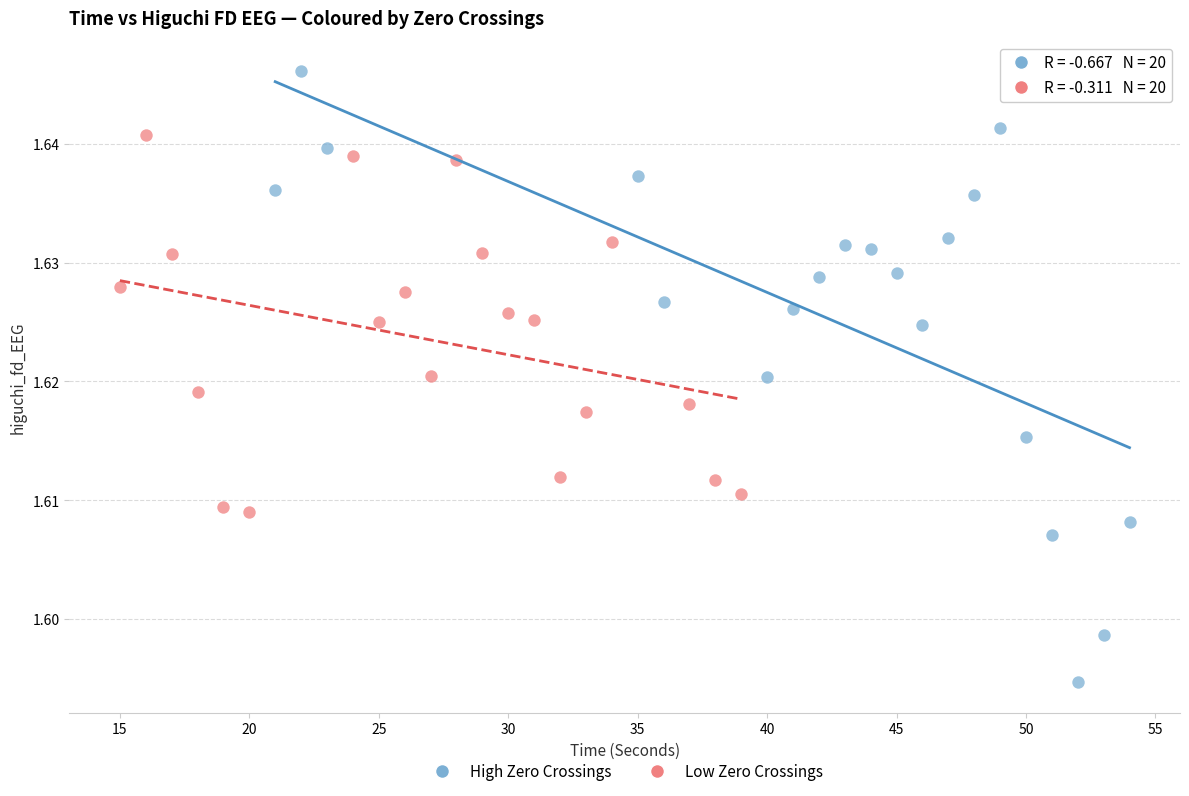

Which series reaches the maximum Y coordinate?

High Zero Crossings